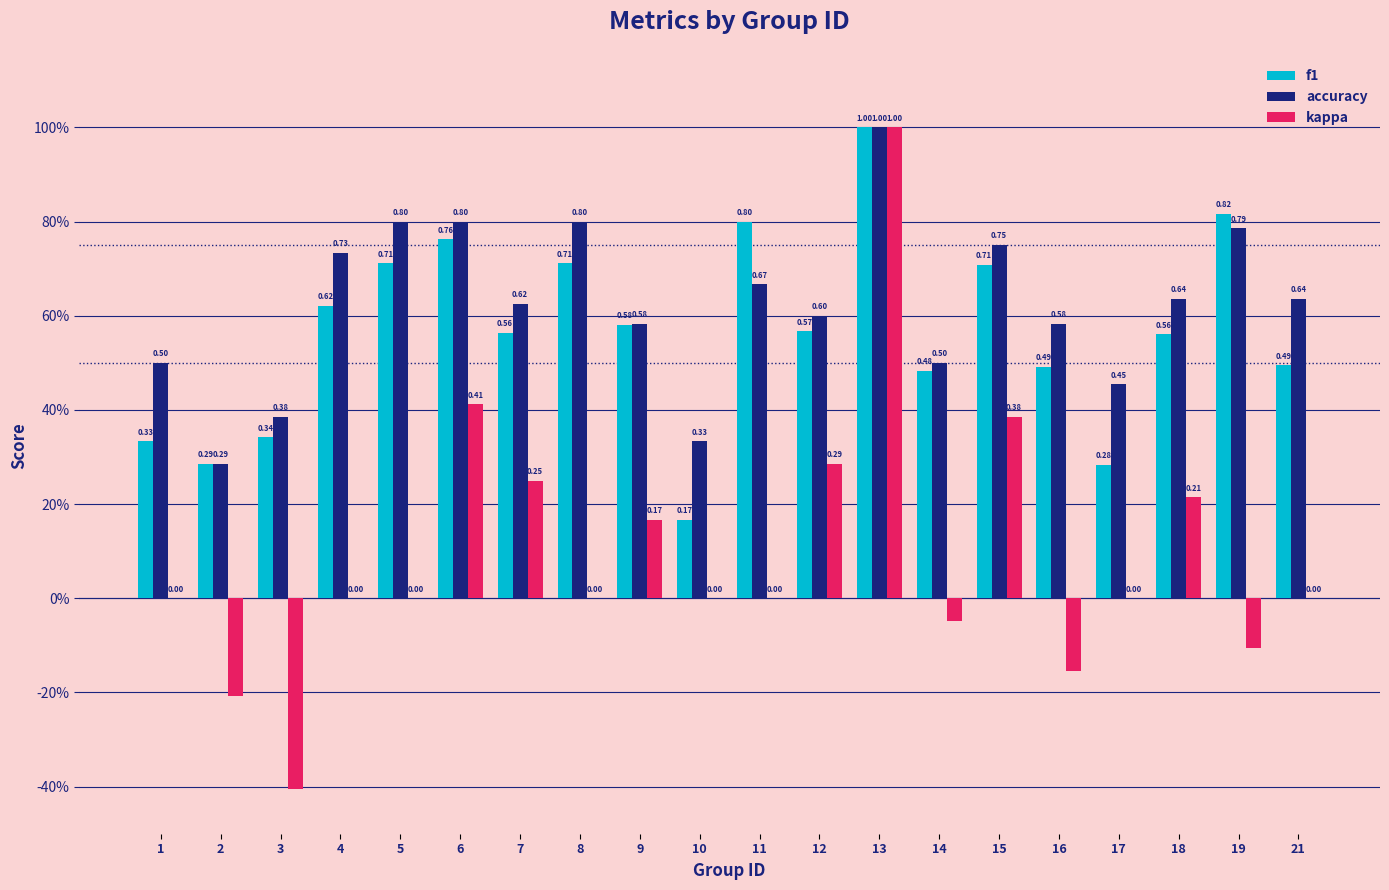

What is the greatest value displayed?

1.0